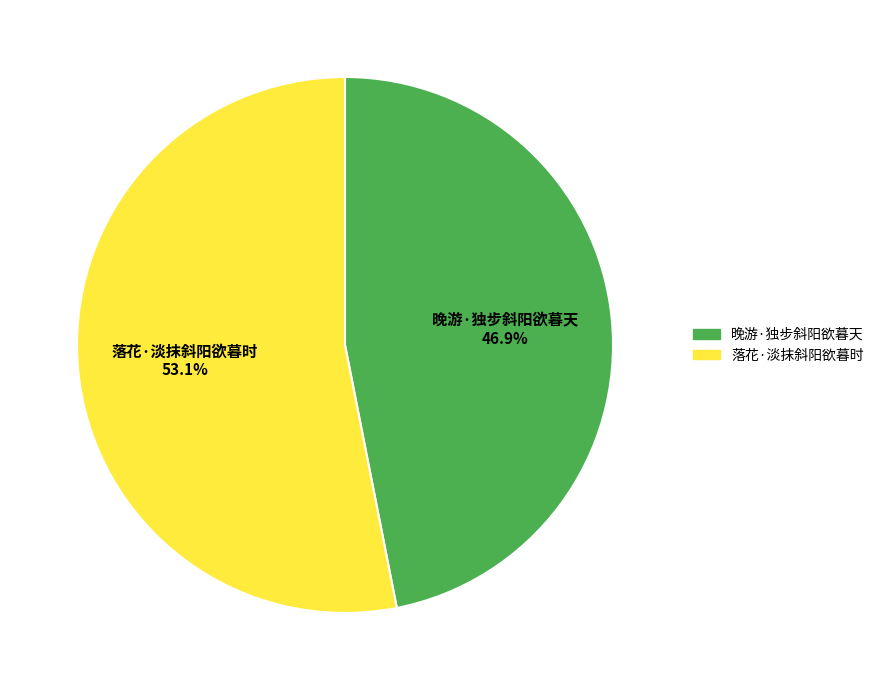

What is the largest slice in the pie chart?

落花·淡抹斜阳欲暮时